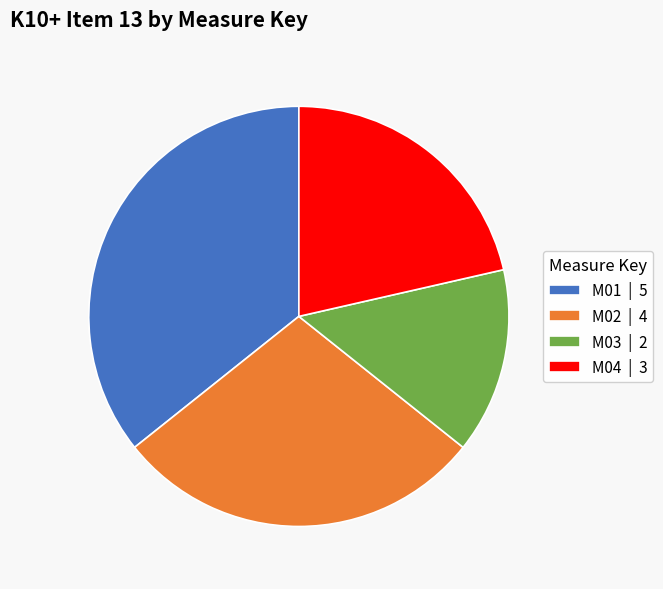

Count the number of slices in the pie.

4